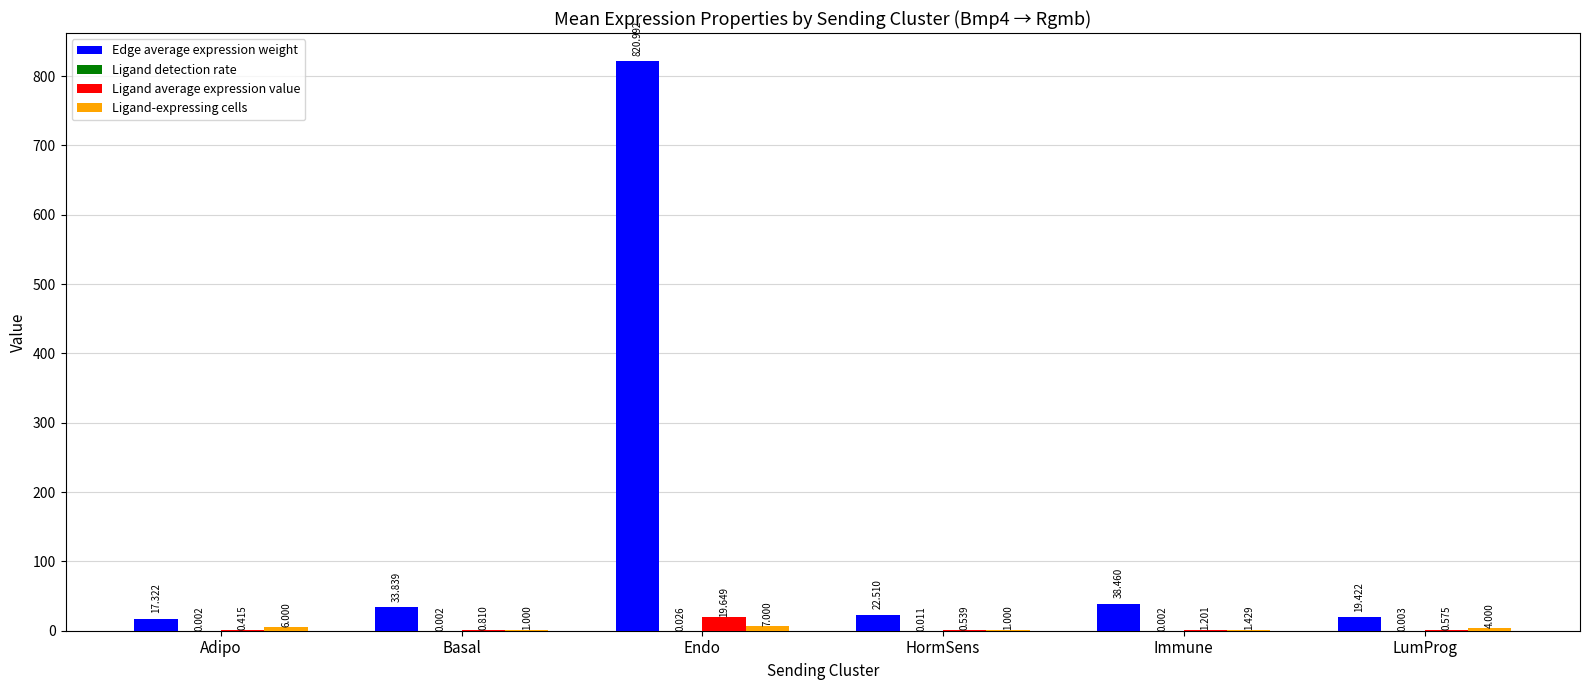

Which series has the largest total across all categories?

Edge average expression weight